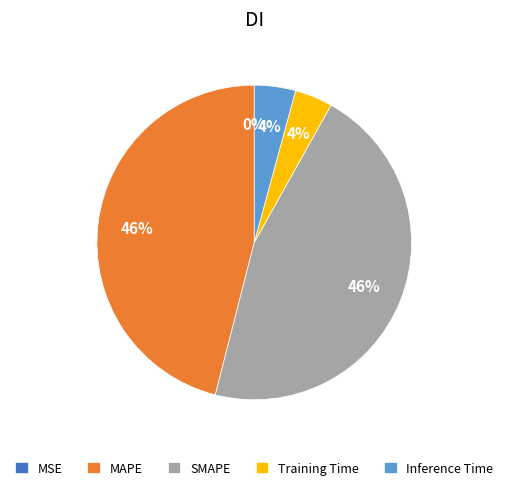

The SMAPE slice represents 46% of the pie. True or false?

True